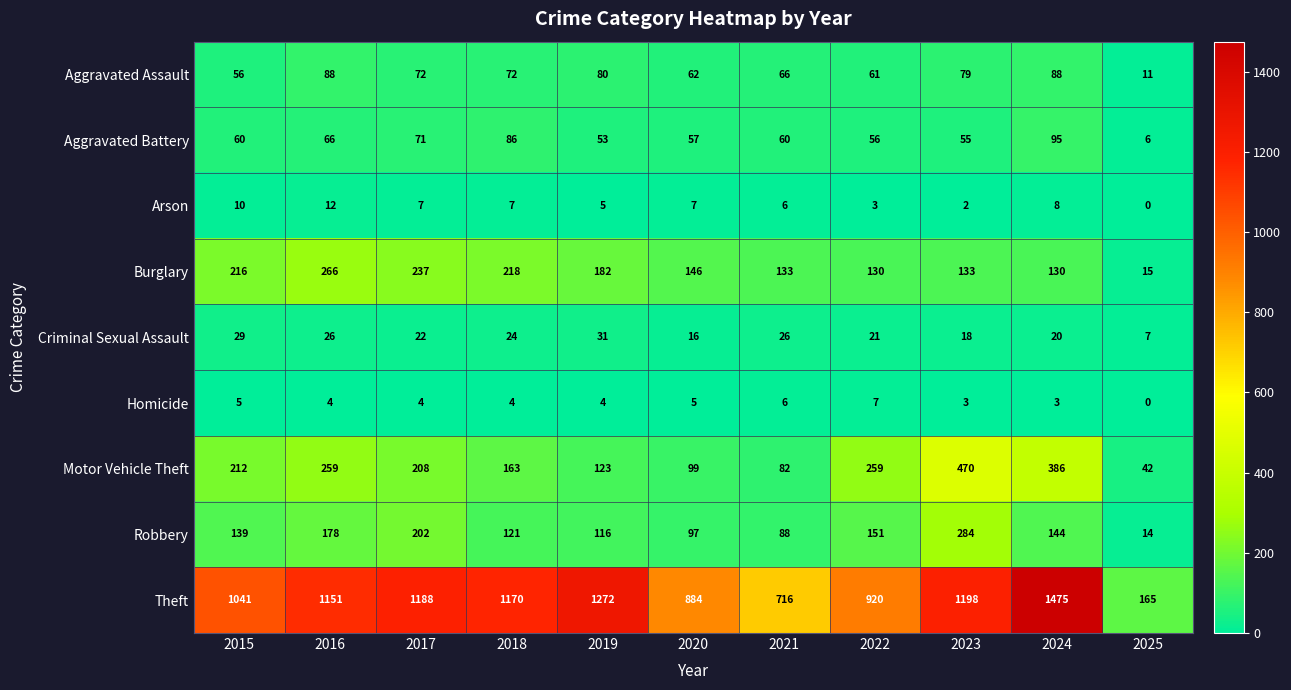

The Theft series shows 1041 at 2015. True or false?

True